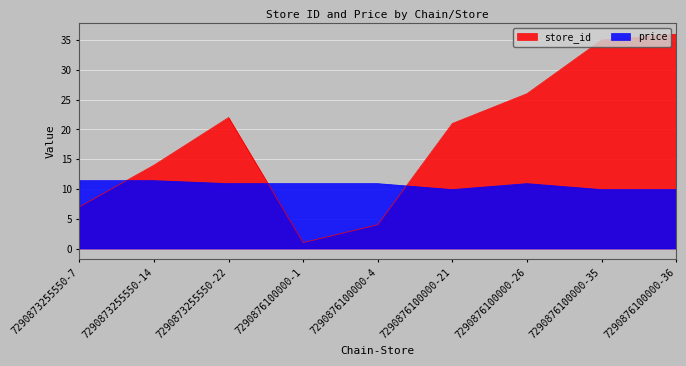

Reading left to right, extract all data points from this chart.

store_id: 7290873255550-7=7.0	7290873255550-14=14.0	7290873255550-22=22.0	7290876100000-1=1.0	7290876100000-4=4.0	7290876100000-21=21.0	7290876100000-26=26.0	7290876100000-35=35.0	7290876100000-36=36.0
price: 7290873255550-7=11.4	7290873255550-14=11.4	7290873255550-22=10.9	7290876100000-1=10.9	7290876100000-4=10.9	7290876100000-21=9.9	7290876100000-26=10.9	7290876100000-35=9.9	7290876100000-36=9.9